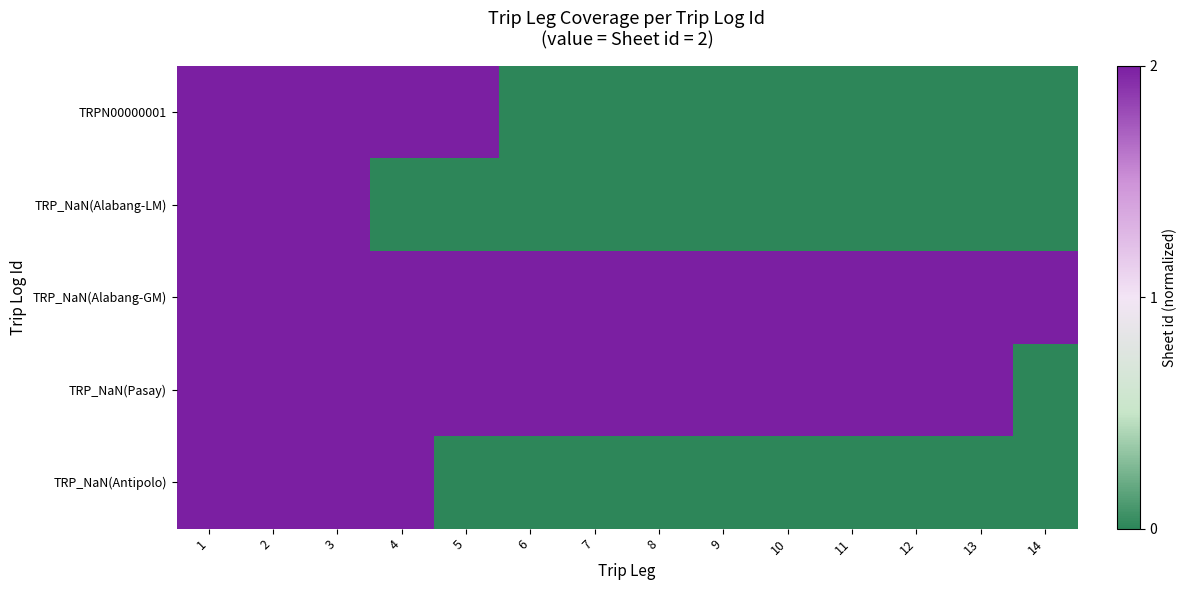

What is the greatest value displayed?

1